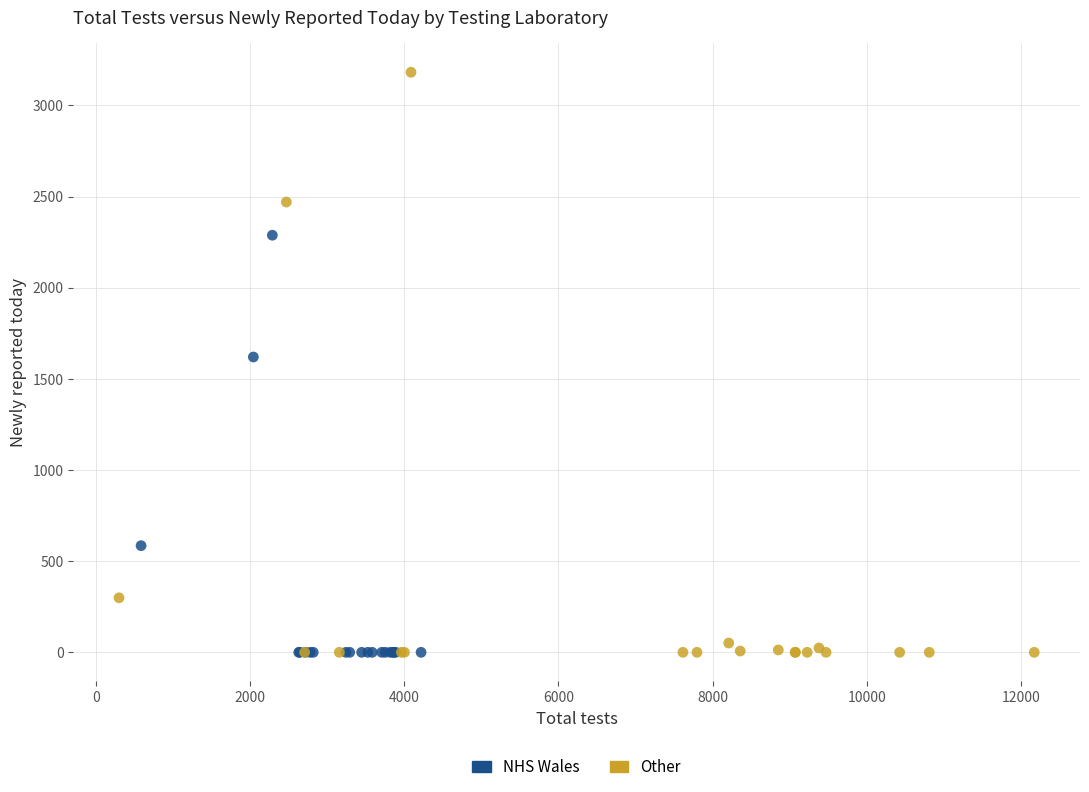

Which series has the widest spread of Y values?

Other